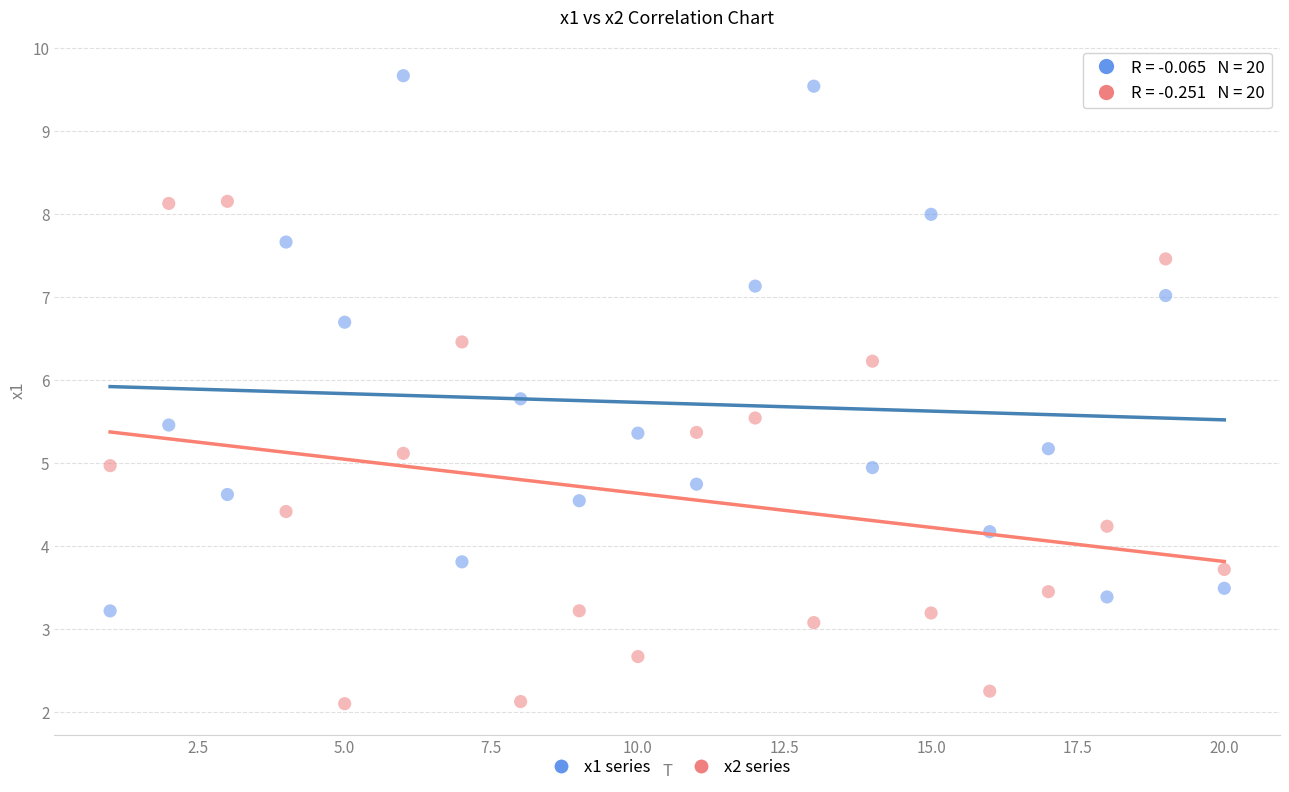

Across all data points, what is the range of X values (max minus min)?

19.0